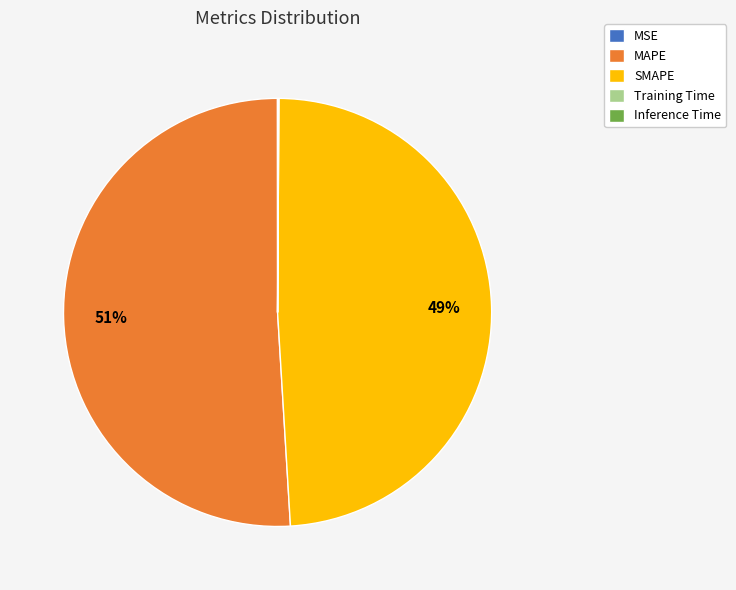

To the nearest percent, what is the average slice percentage?

20%